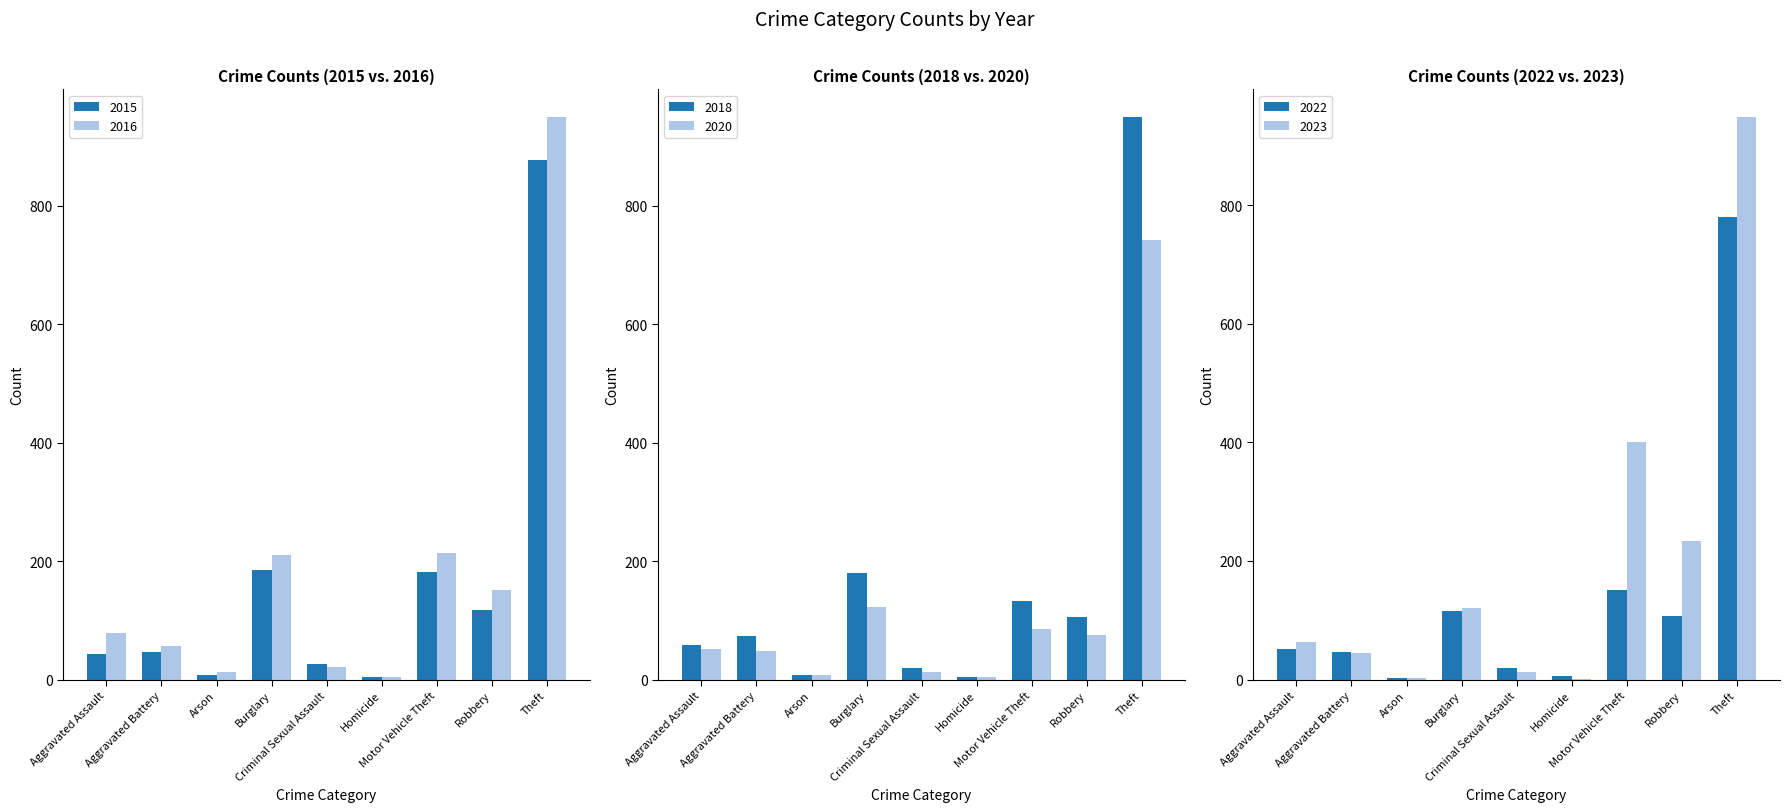

What is the value of the 2016 bar at the 5th from the left?

22